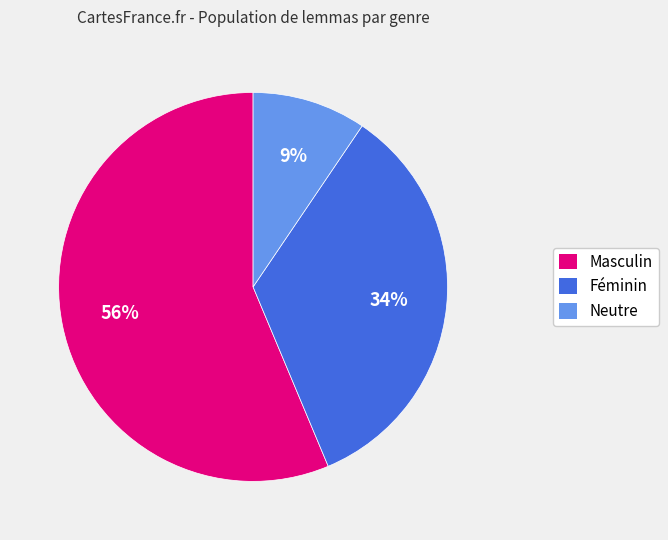

To the nearest percent, what is the average slice percentage?

33%